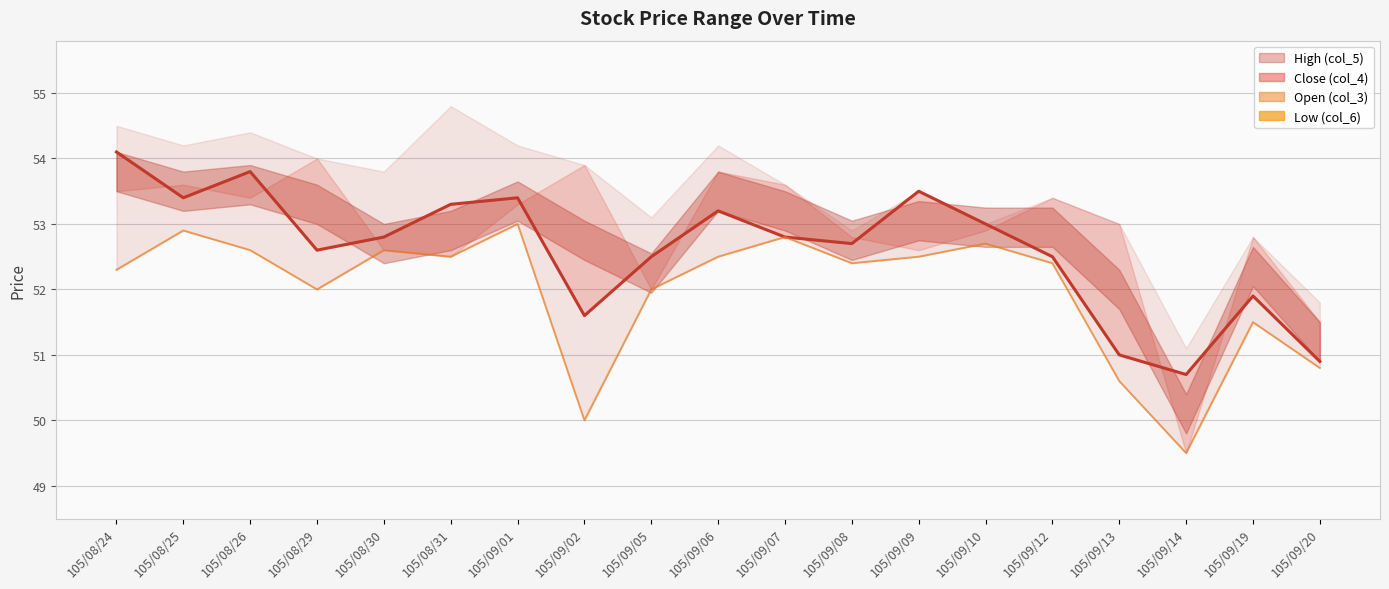

Rank the categories by value from lowest to highest.

105/09/14, 105/09/02, 105/09/13, 105/09/20, 105/09/19, 105/08/29, 105/09/05, 105/08/24, 105/09/08, 105/09/12, 105/08/31, 105/09/06, 105/09/09, 105/08/26, 105/08/30, 105/09/10, 105/09/07, 105/08/25, 105/09/01